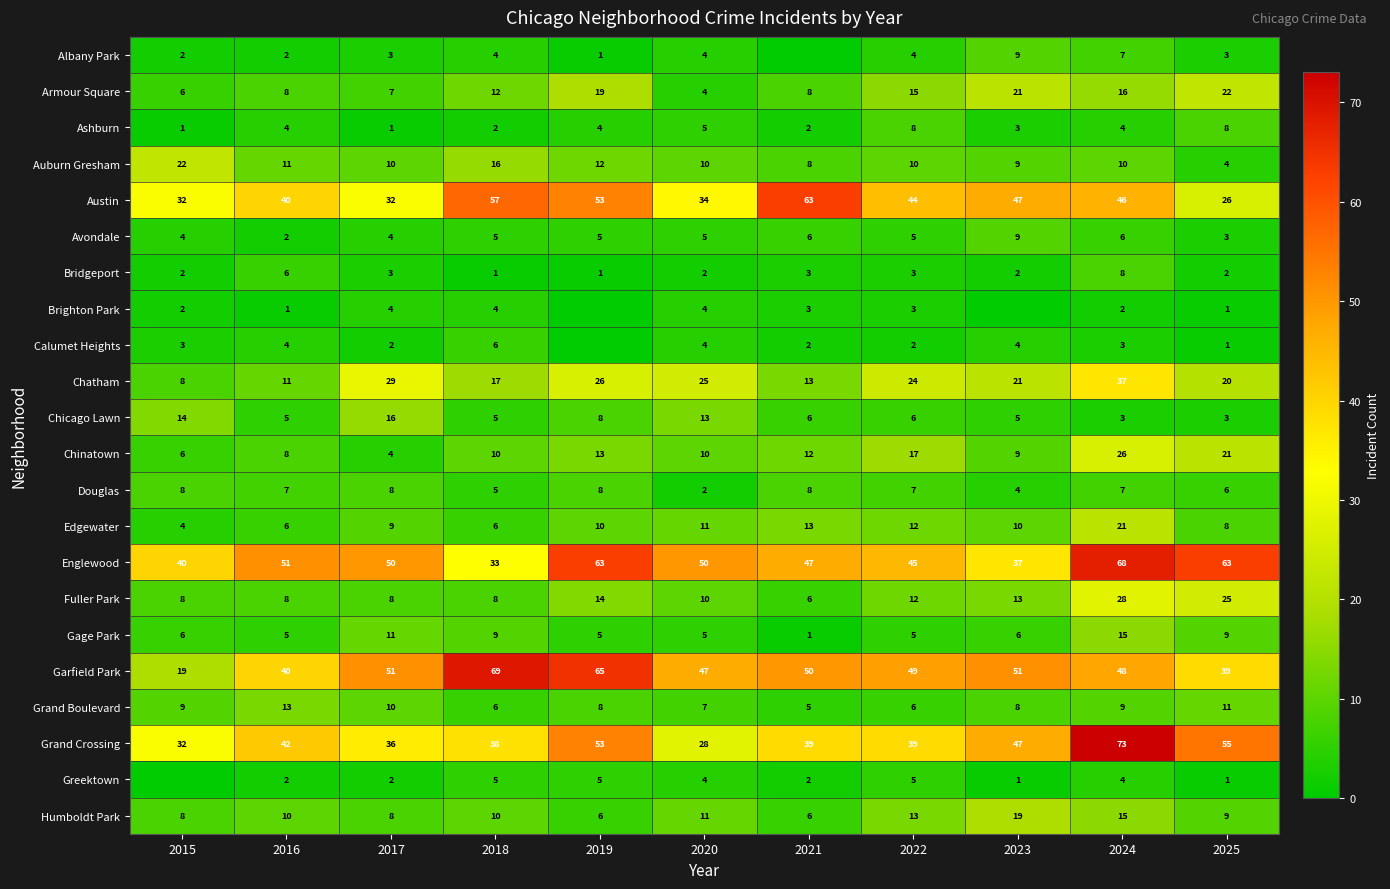

What is the approximate value of Englewood at 2023, to the nearest 5?

35